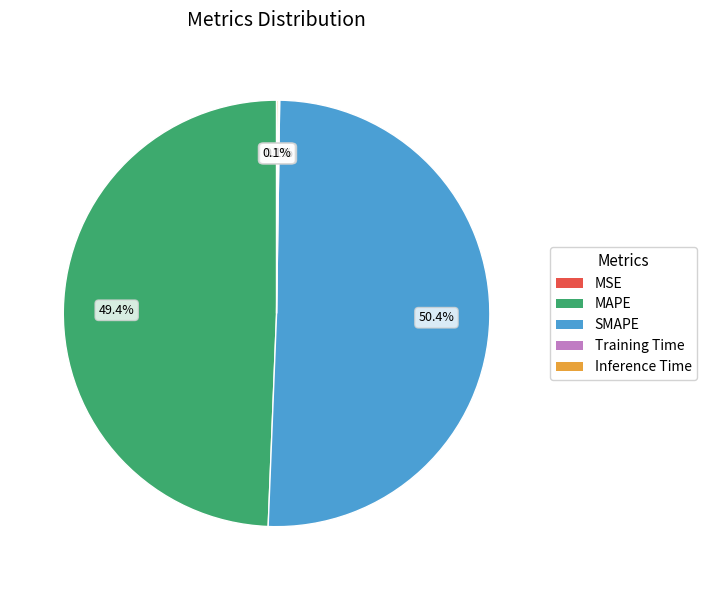

Which slice is the largest?

SMAPE